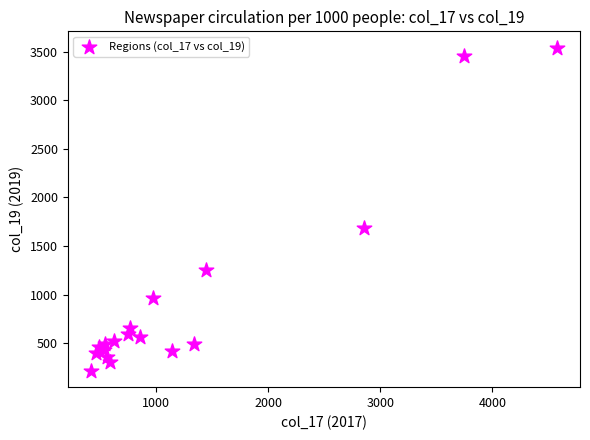

What Y value in the scatter plot is closest to 1878?

1684.5